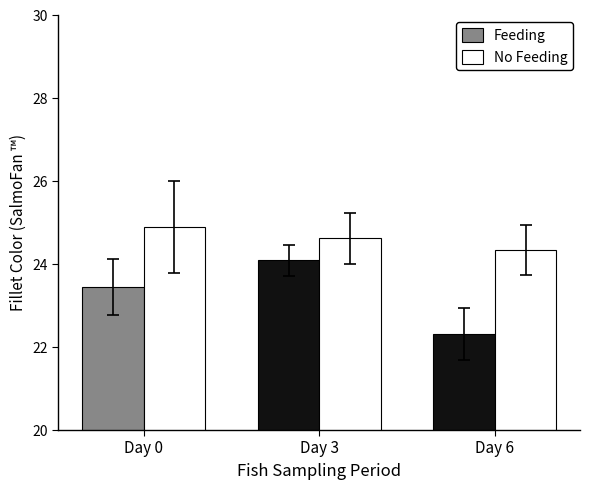

What is the value of the Feeding bar at the 3rd from the left?

22.3